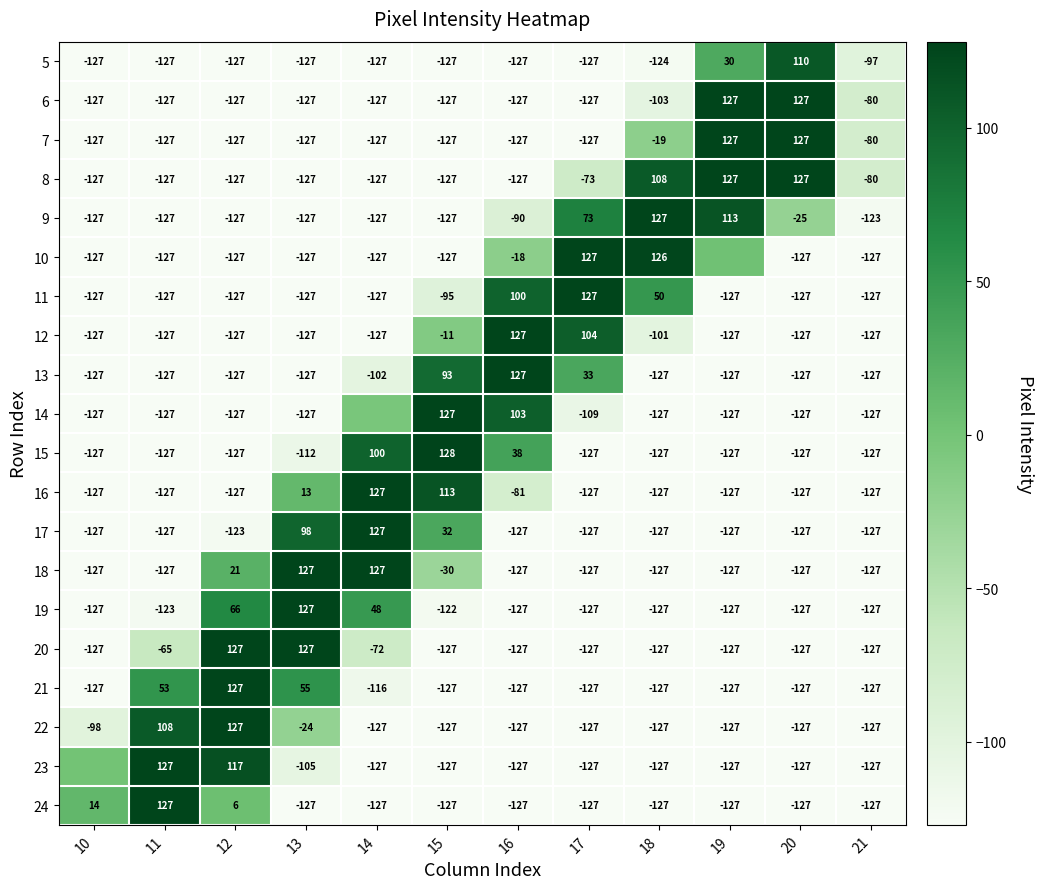

At which category is the sum across all series the highest?

12